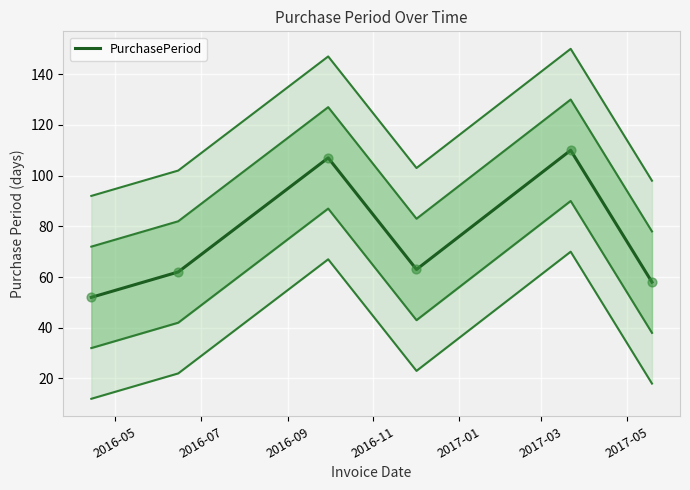

What is the minimum value for PurchasePeriod?

52